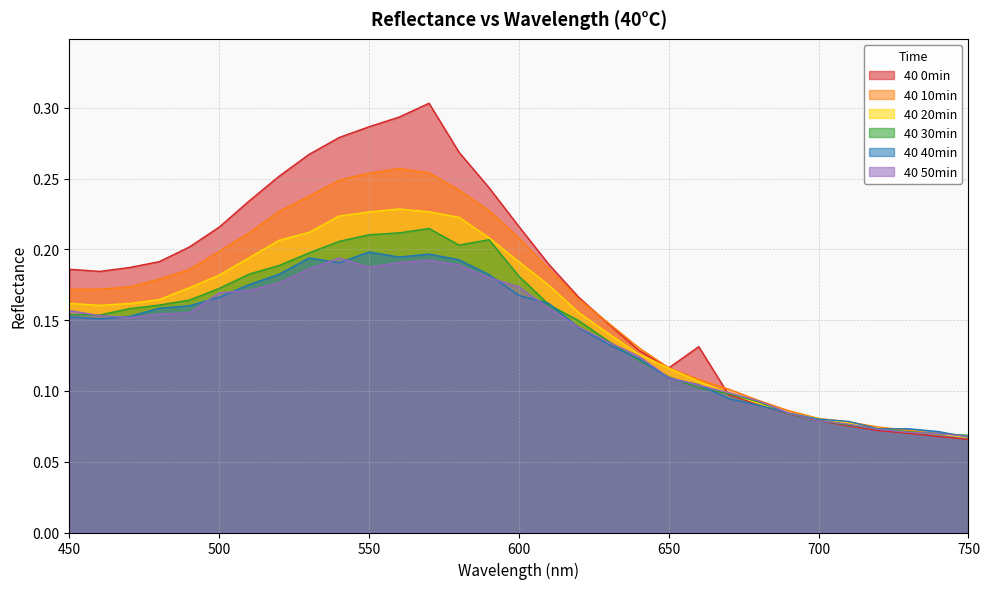

What is the difference between the maximum and second lowest values in the 40 0min series?

0.2